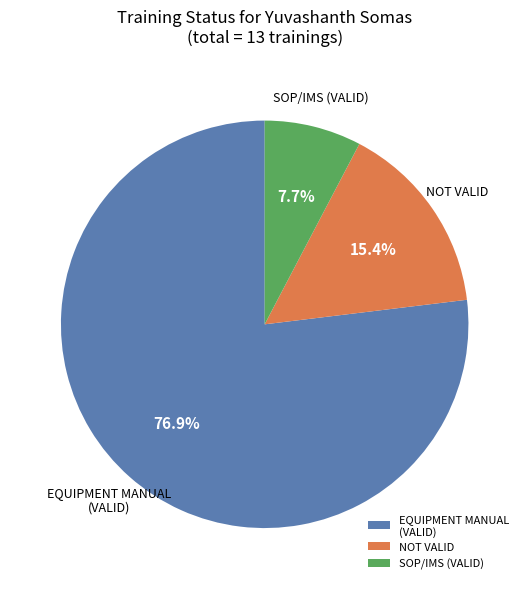

How many slices are in this pie chart?

3